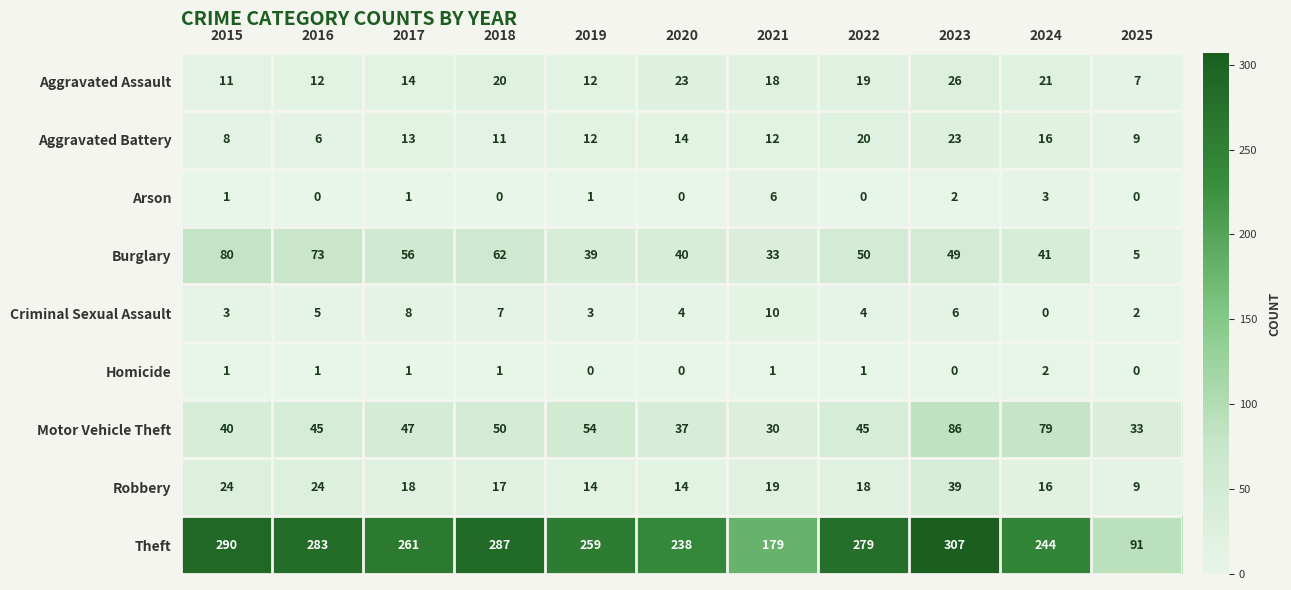

What is the maximum value shown in the chart?

307